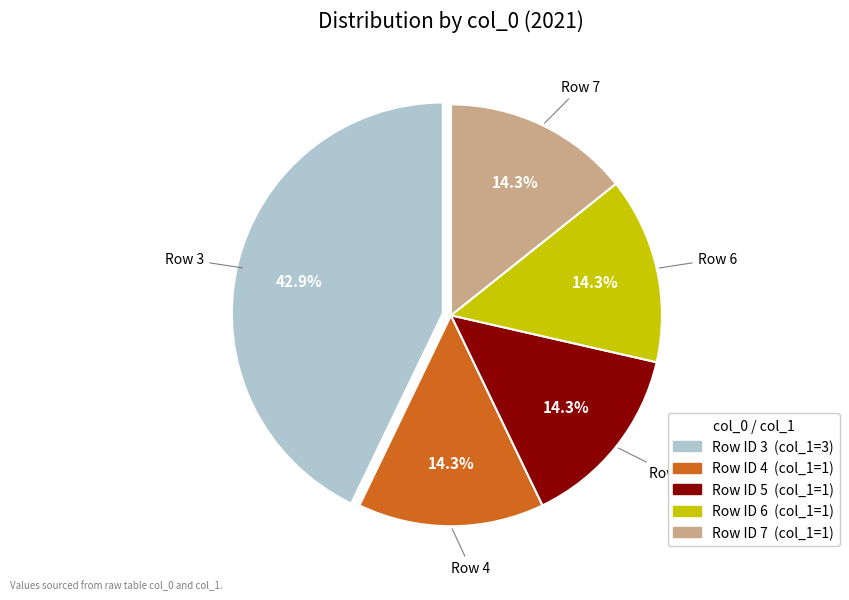

Which slice is the largest?

Row 3